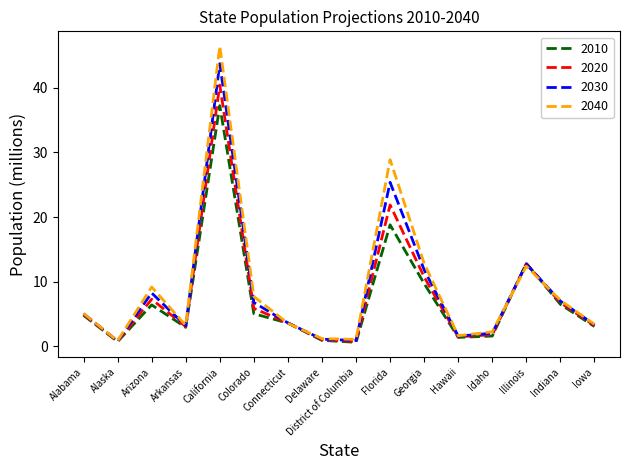

At which category does 2010 reach its first local peak?

Arizona